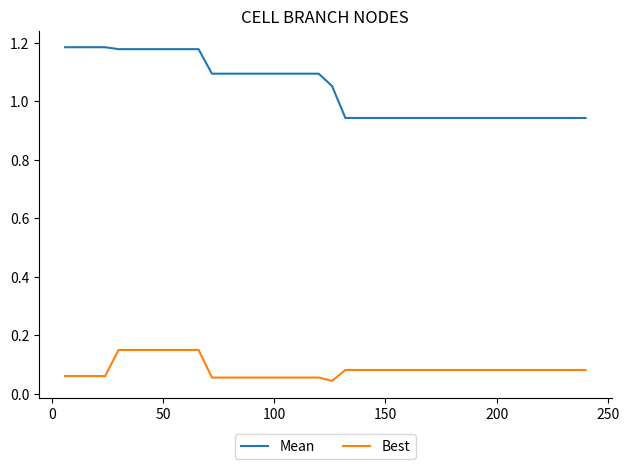

List the series in order of their overall mean, highest first.

Mean, Best